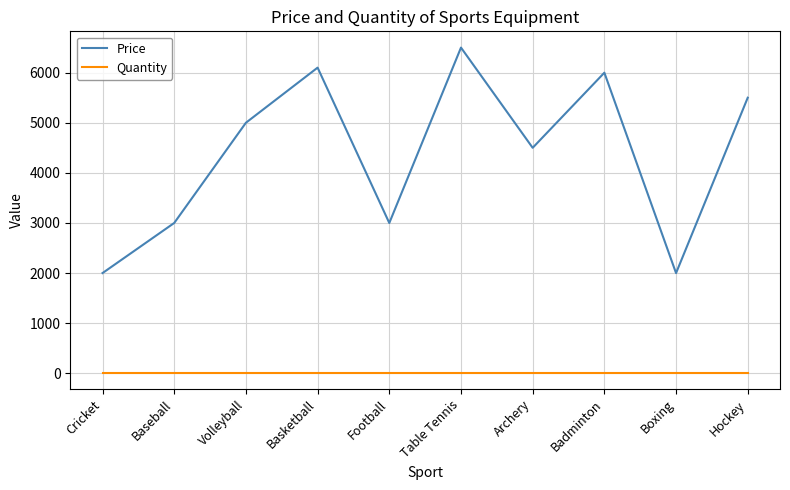

True or false: Quantity and Price intersect in this chart.

False